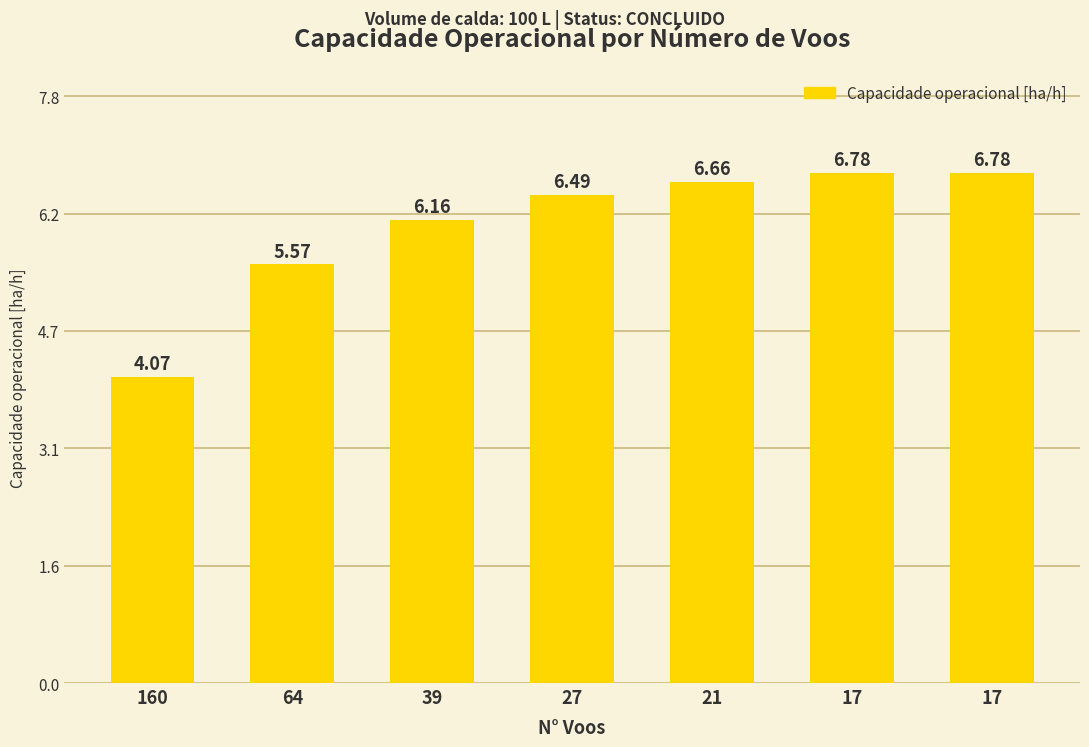

The value at 160 is 4.1. True or false?

True